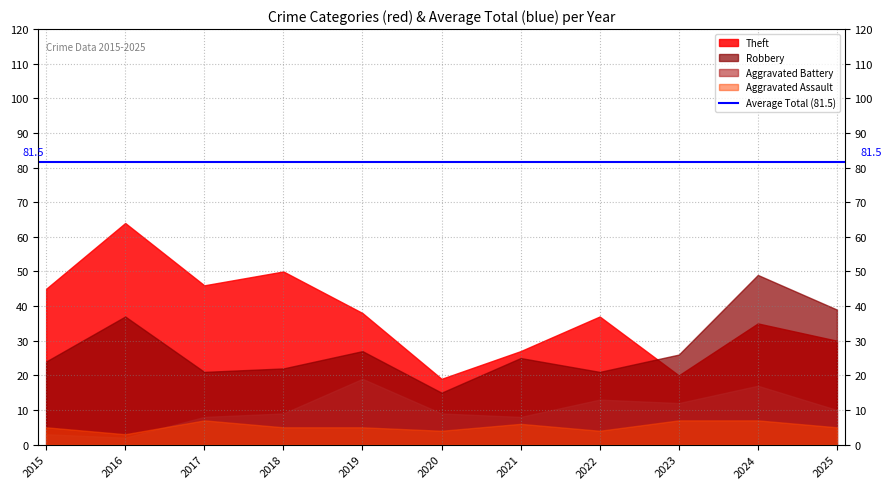

List the labels in order of Aggravated Battery value, largest first.

2019, 2024, 2022, 2023, 2025, 2018, 2020, 2017, 2021, 2015, 2016